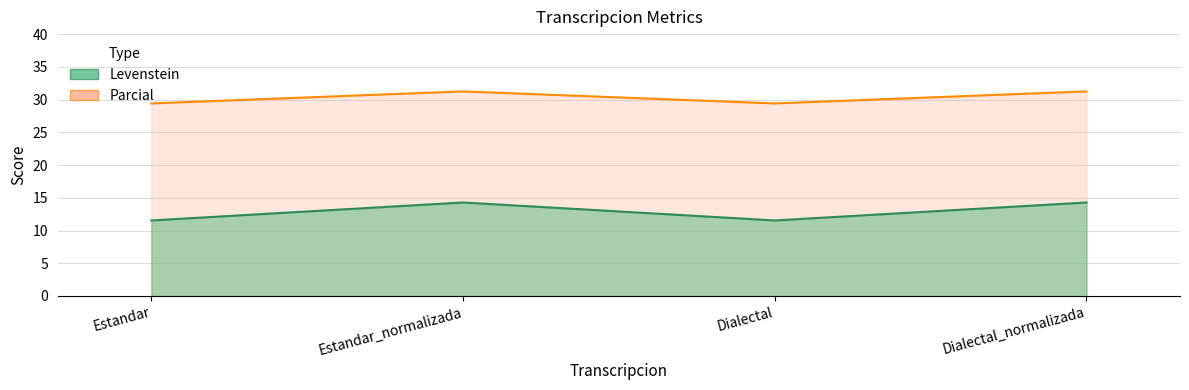

What are all the series names shown in the legend?

Levenstein, Parcial